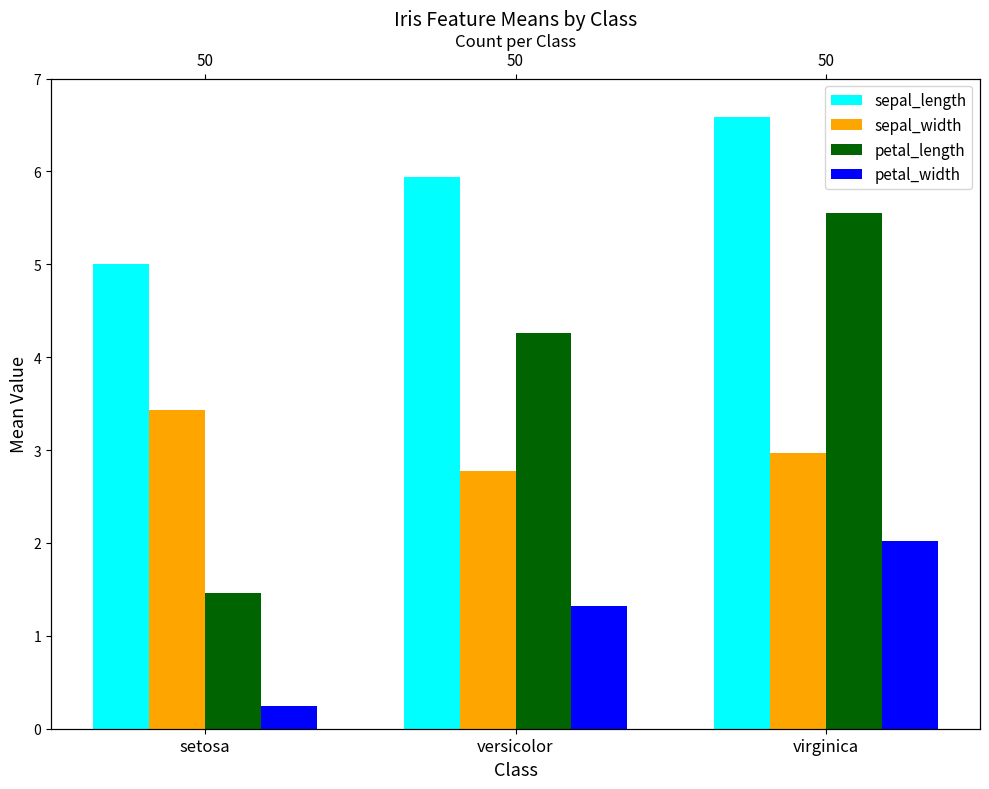

The value of sepal_length at setosa is 1.3. True or false?

False